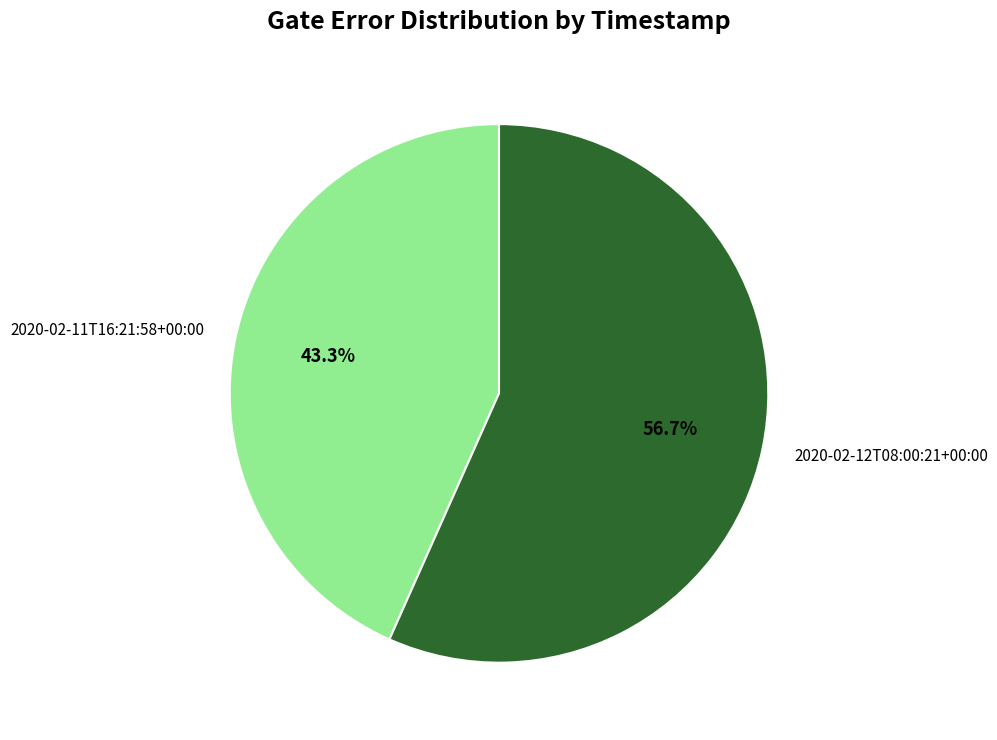

Do 2020-02-12T08:00:21+00:00 and 2020-02-11T16:21:58+00:00 together represent more than half of the pie?

Yes